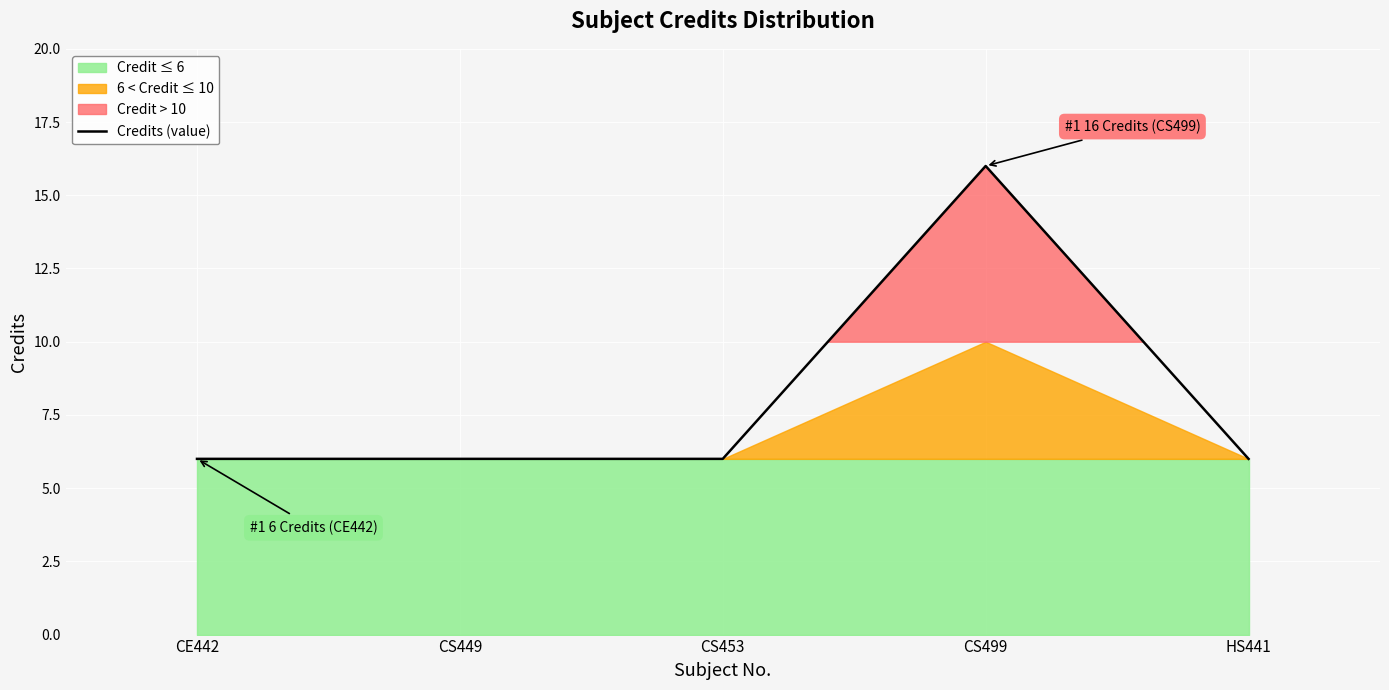

The chart shows a value of 8 at HS441. True or false?

False